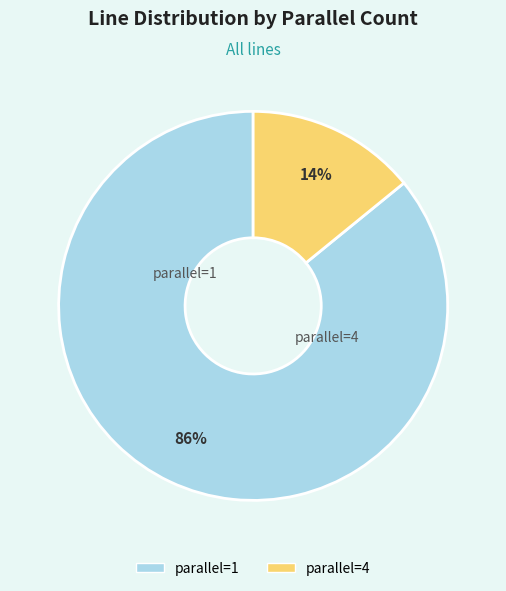

To the nearest percent, what is the difference between the largest and smallest slice percentages?

72%